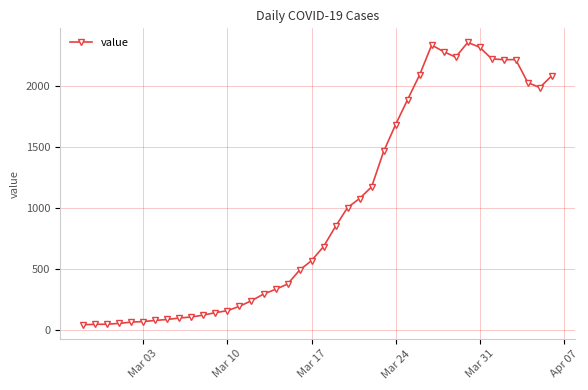

What is the difference between the maximum and minimum values?

2315